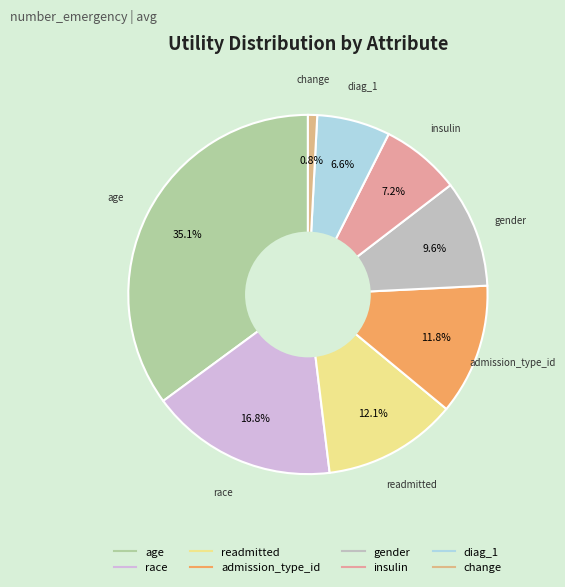

Count the number of slices in the pie.

8